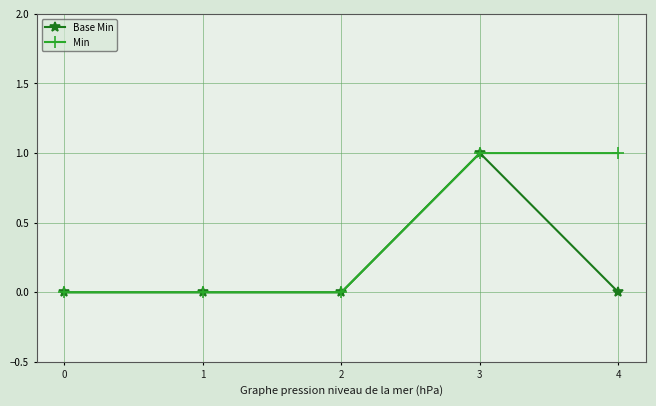

The Base Min series shows 1 at 4. True or false?

False